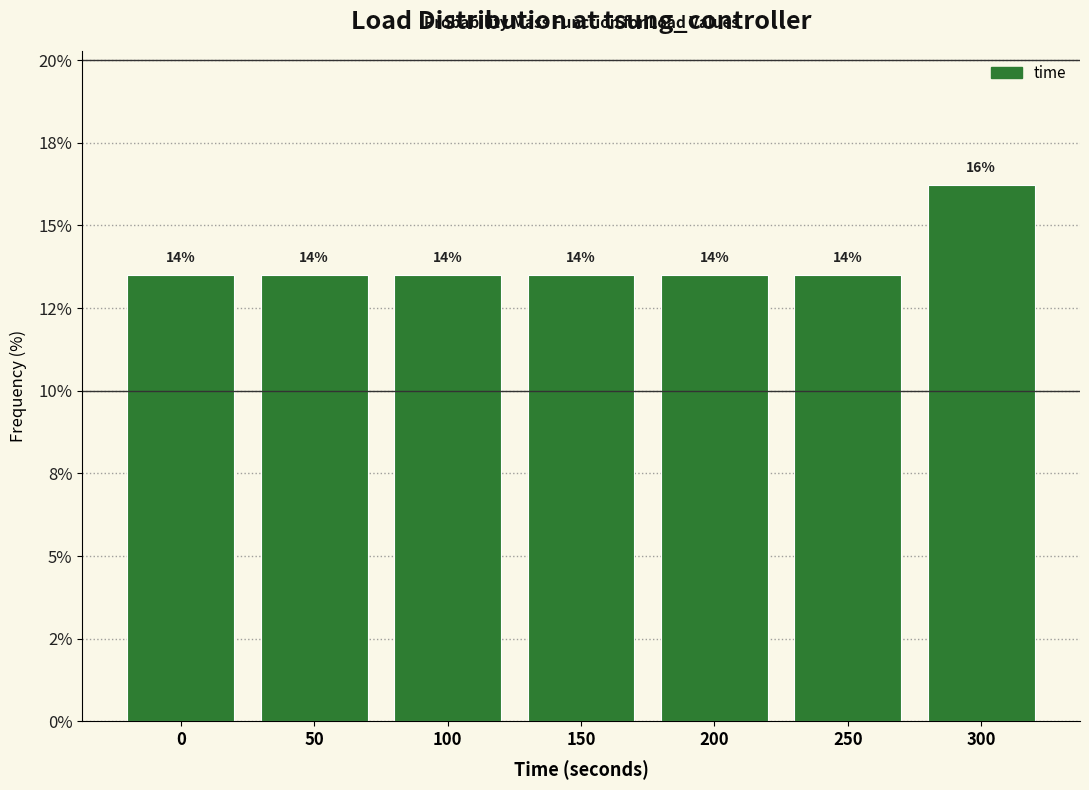

Does the chart contain any negative values?

No